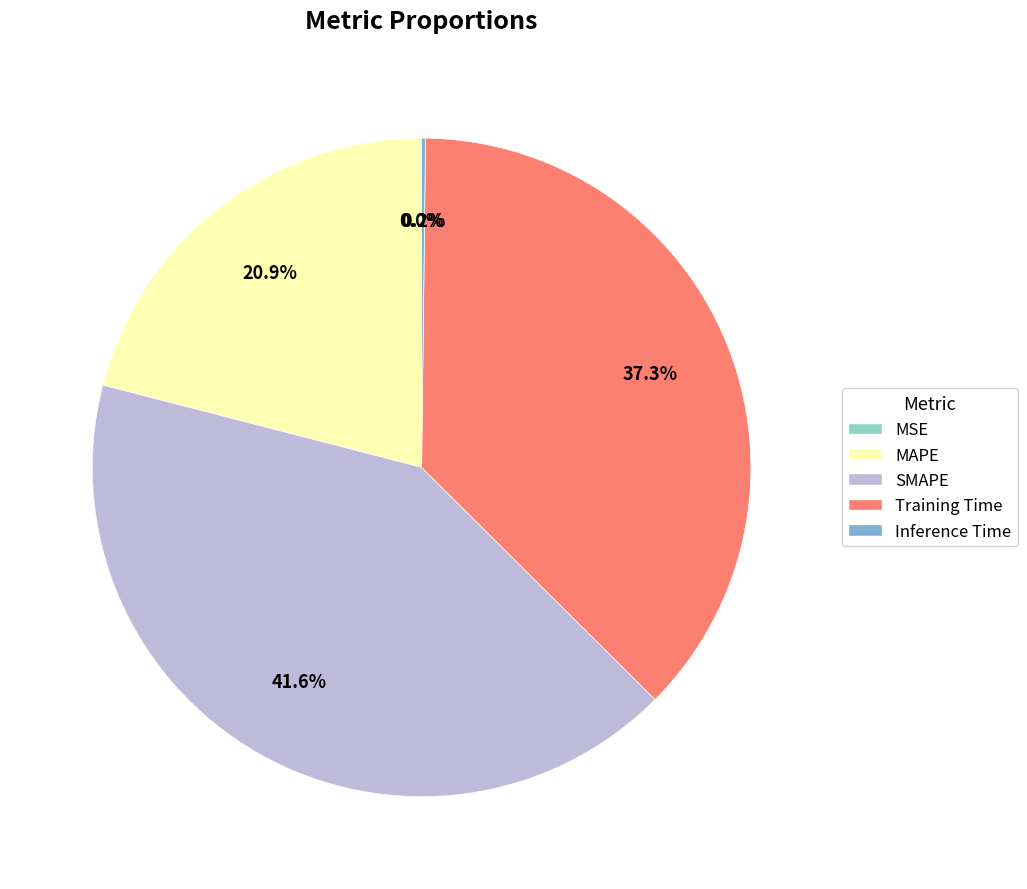

Does Inference Time account for over 50% of the chart?

No